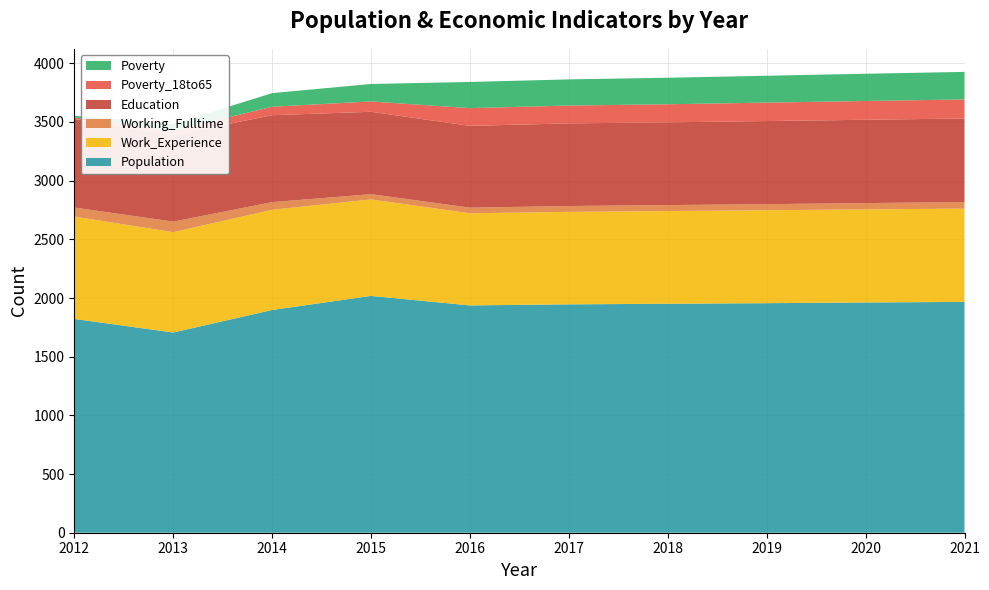

Reading left to right, extract all data points from this chart.

Population: 1822	1706	1898	2018	1937	1946	1951	1956	1962	1967
Work_Experience: 872	855	854	822	785	788	790	792	793	795
Working_Fulltime: 77	90	65	45	48	50	51	52	54	56
Education: 755	737	741	702	697	704	705	708	710	712
Poverty_18to65: 13	37	72	88	151	152	154	157	160	162
Poverty: 14	58	116	149	223	223	226	229	232	235